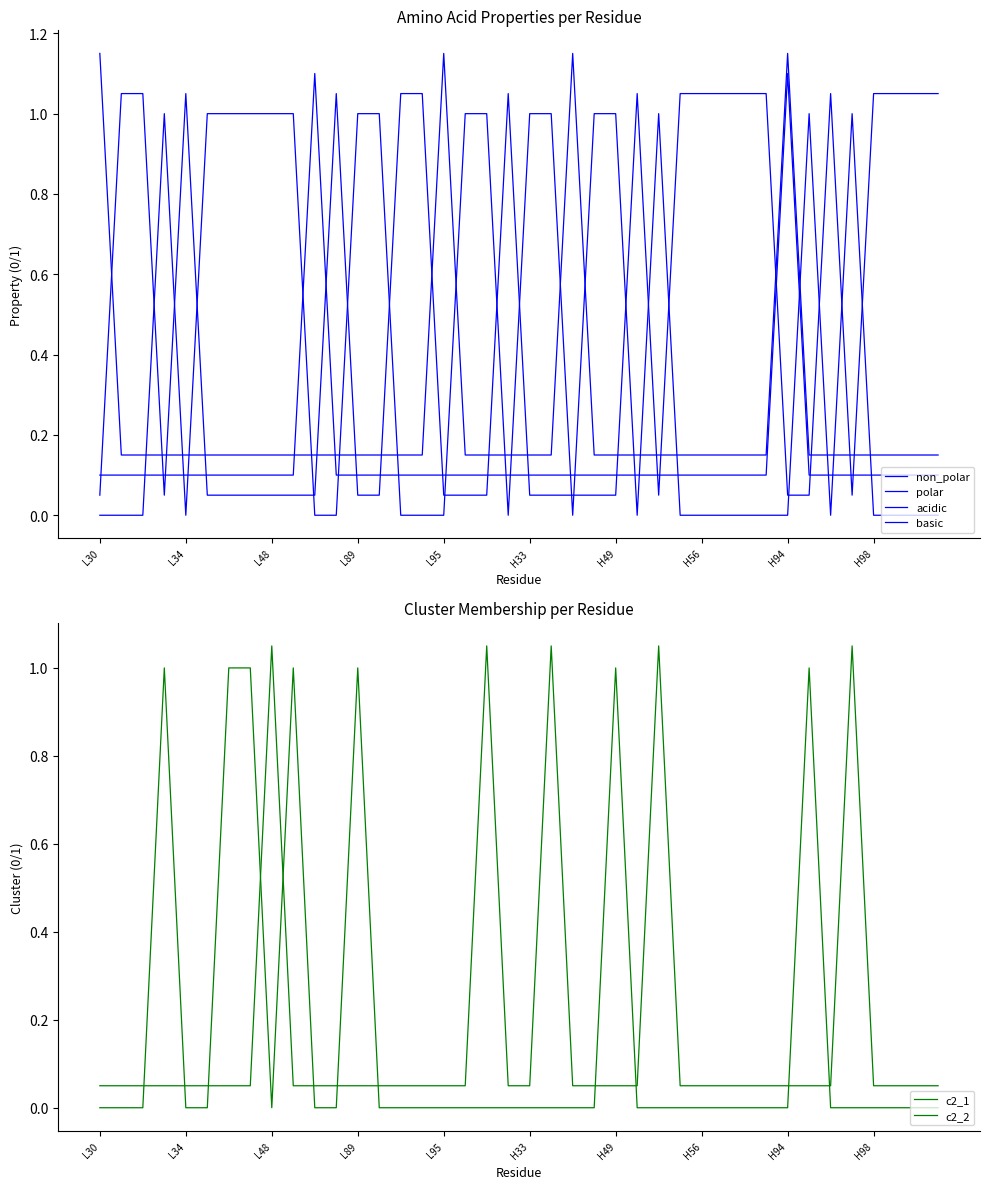

What are all the series names shown in the legend?

non_polar, polar, acidic, basic, c2_1, c2_2